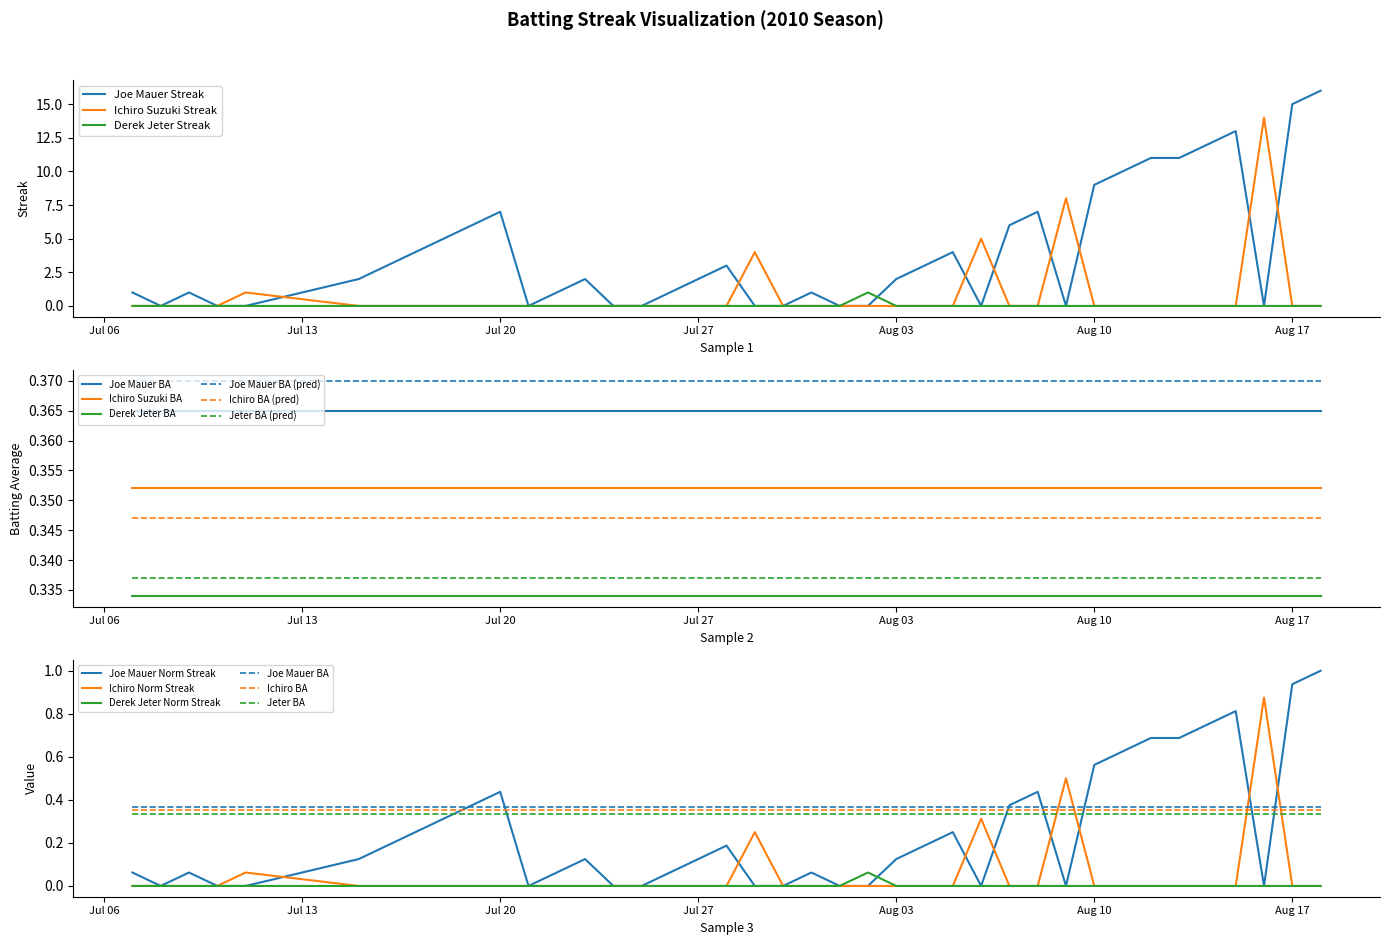

True or false: Joe Mauer Streak and Derek Jeter Streak intersect in this chart.

True